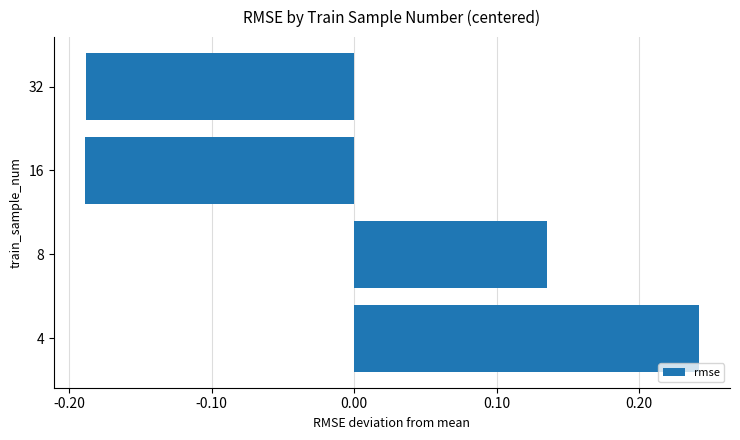

What is the difference between the second highest and second lowest values?

0.3